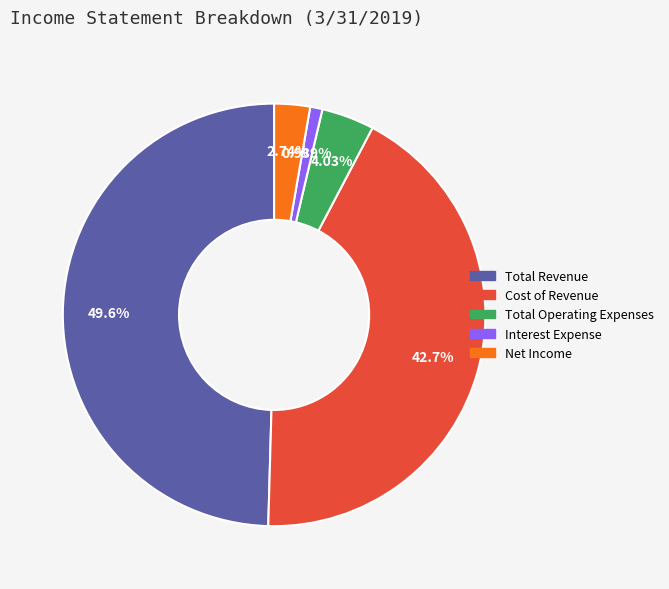

To the nearest percent, what portion does Total Revenue represent?

50%